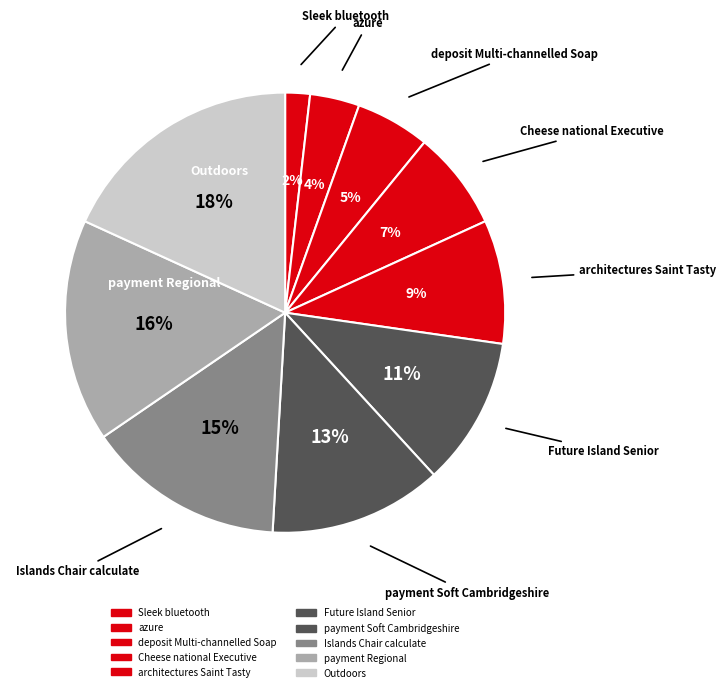

How many slices are in this pie chart?

10